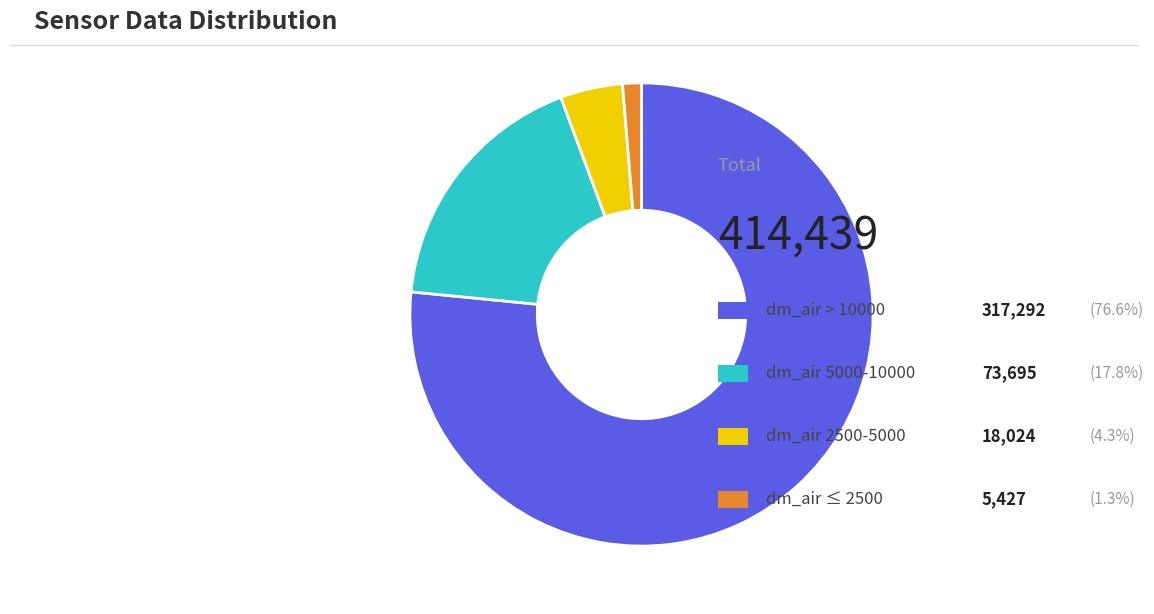

Is there any slice that represents more than half of the pie?

Yes